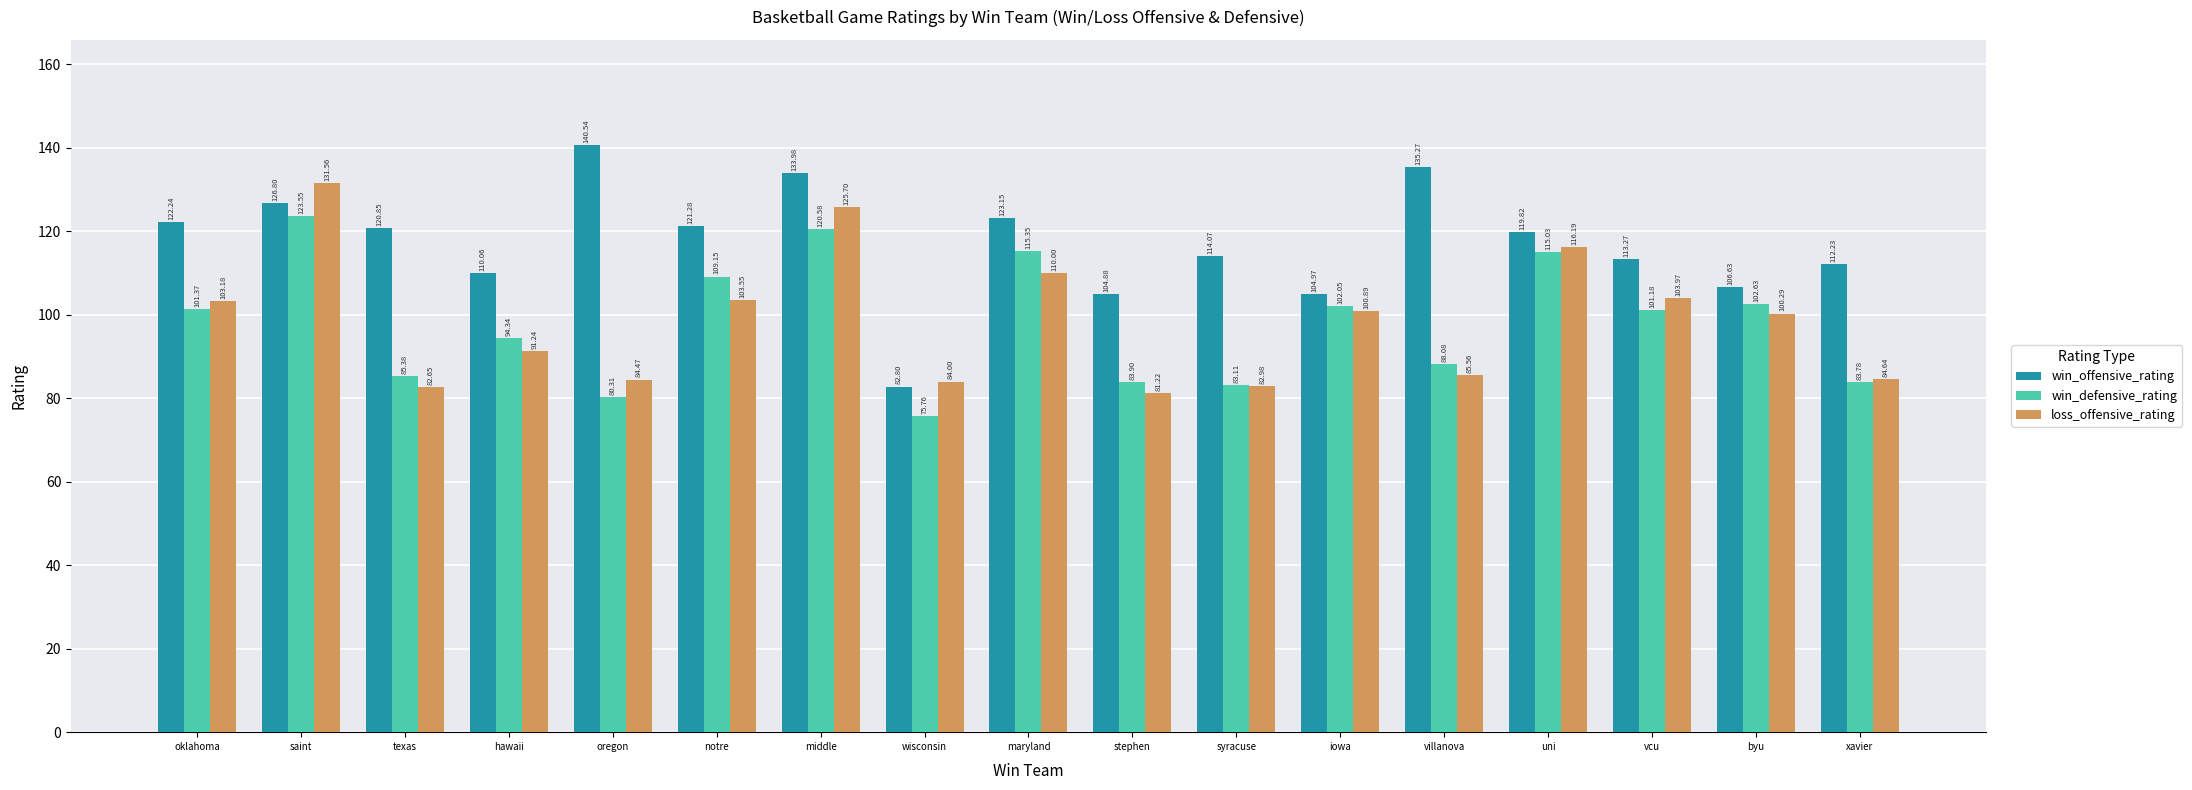

List the series in order of their peak value, highest first.

win_offensive_rating, loss_offensive_rating, win_defensive_rating